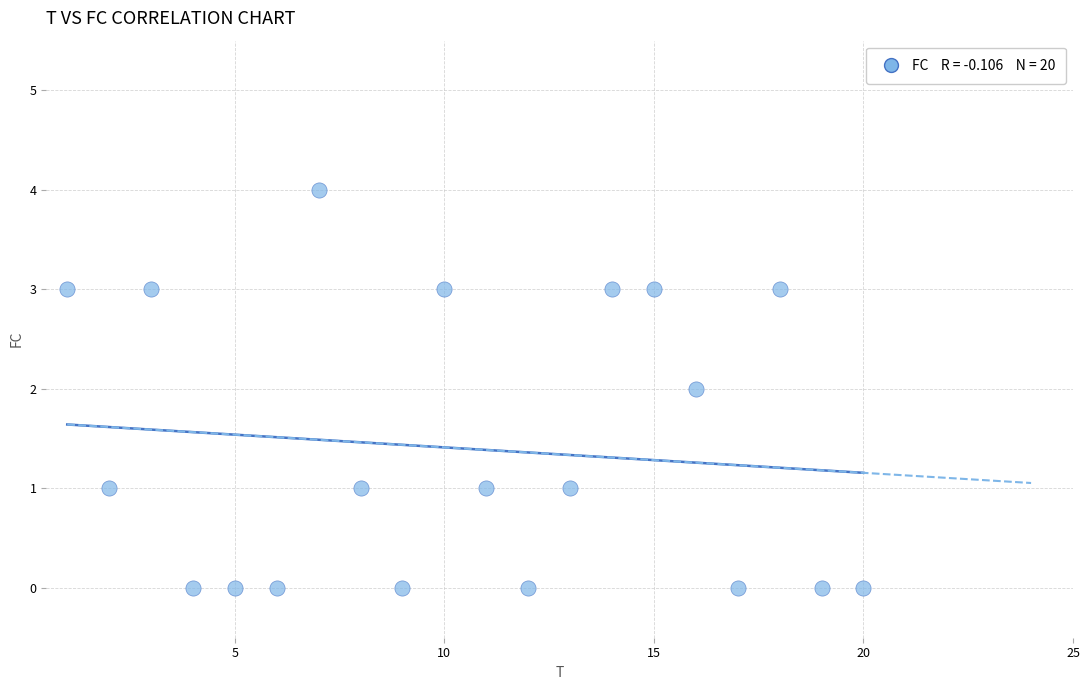

What is the range of X values (max minus min)?

19